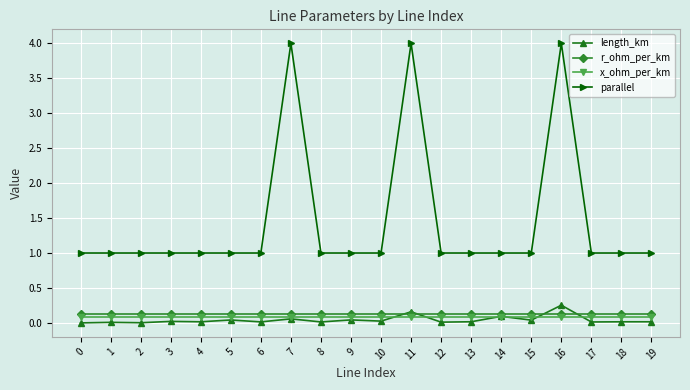

True or false: length_km has a value of 0.0 at 15.

True